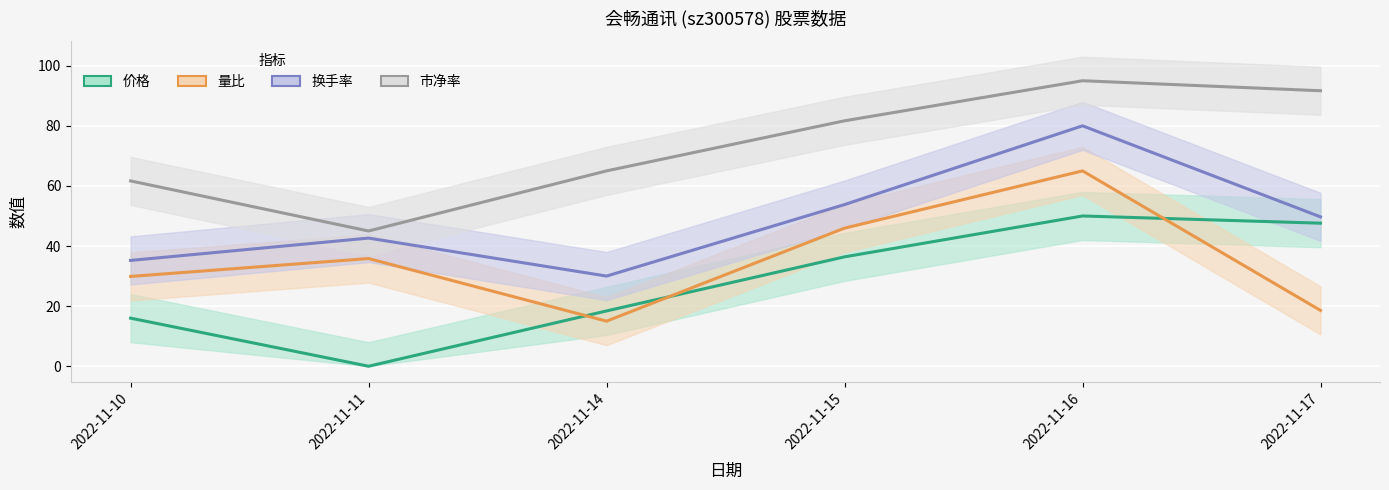

Which series changed the most between 2022-11-14 and 2022-11-15?

量比